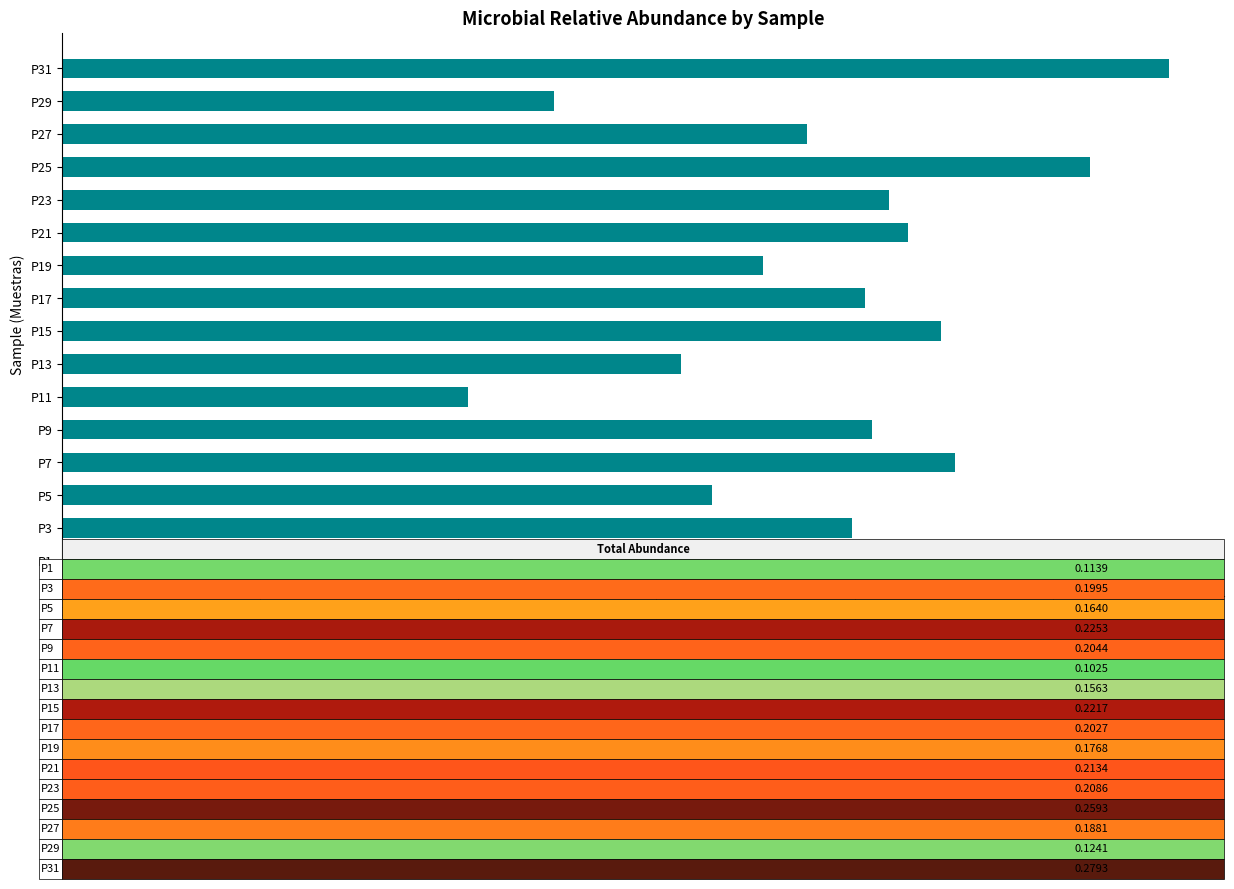

Is it true that the value at P7 is 0.2?

True